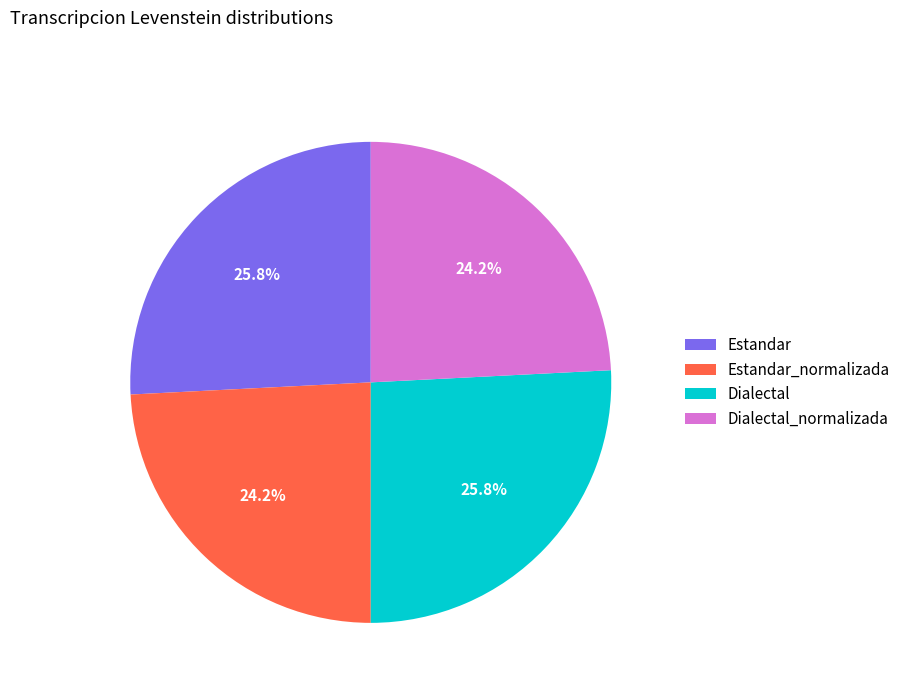

Count the number of slices in the pie.

4